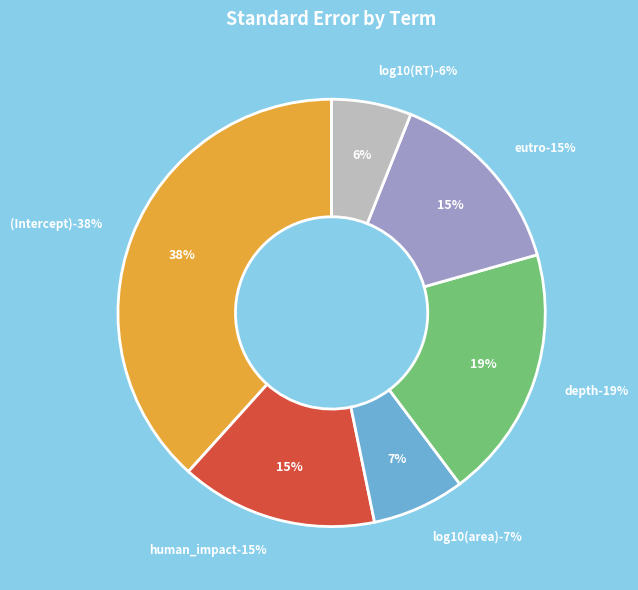

What is the total percentage of log10(area) and log10(RT)?

13.0%